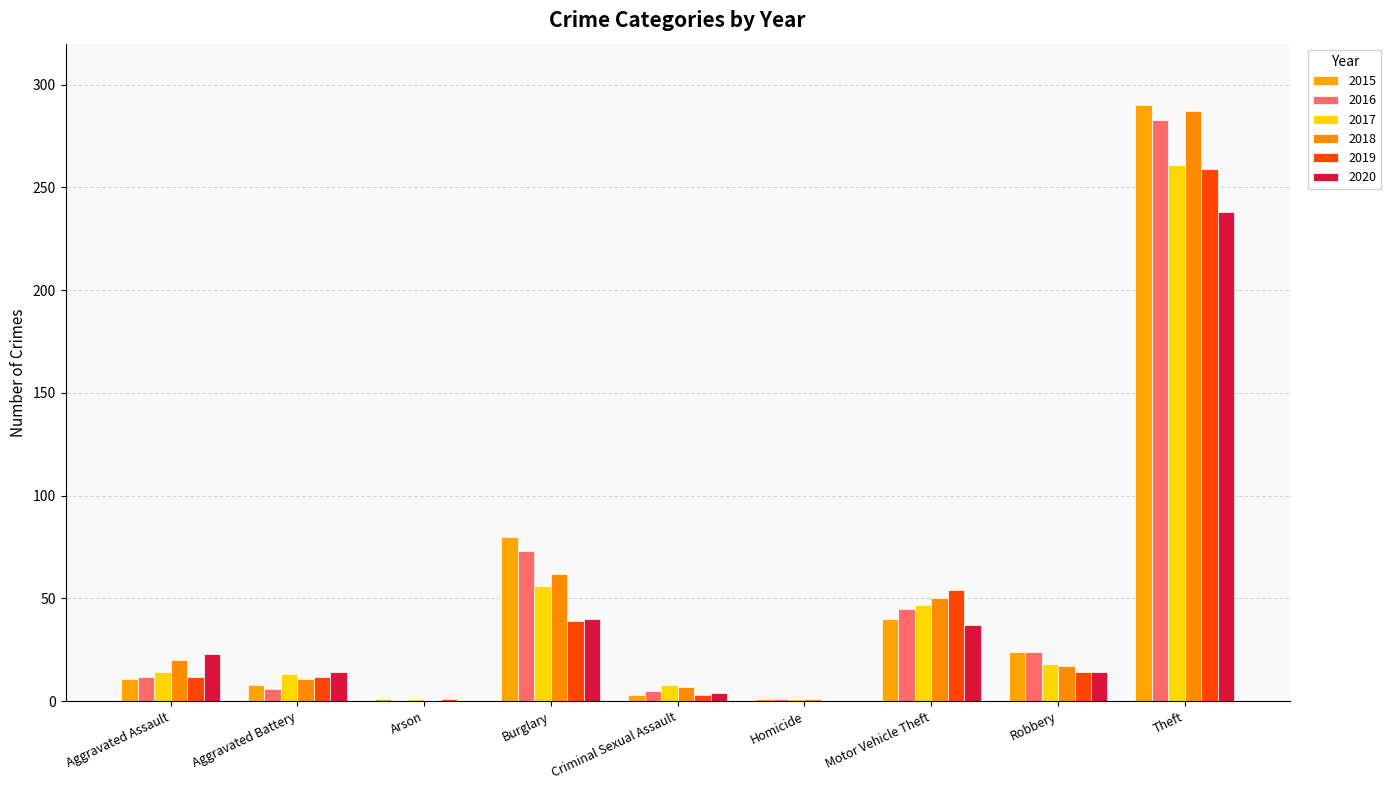

Count the number of data series in this chart.

6